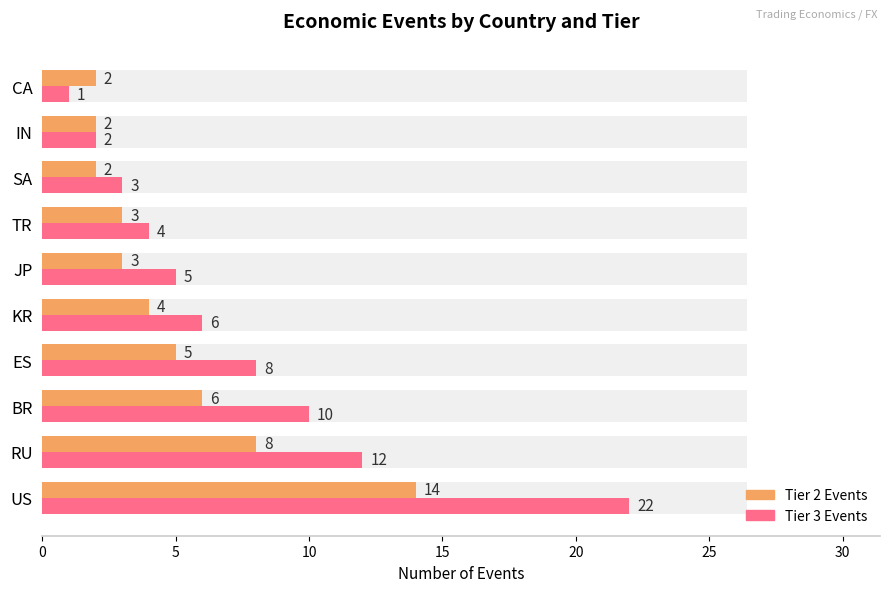

How many series are shown in this chart?

2